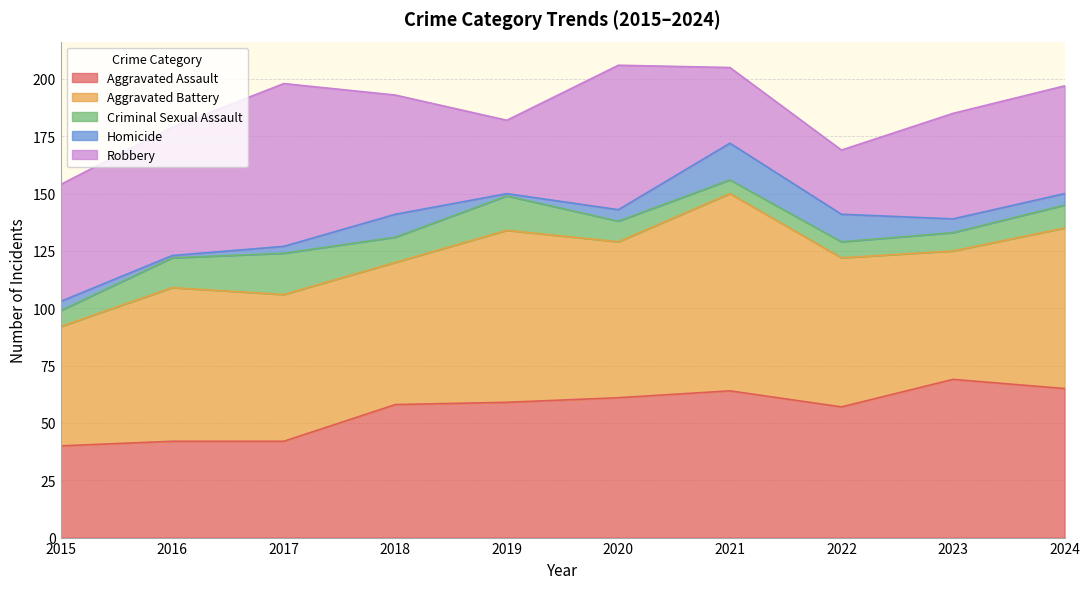

Reading left to right, what are all the values shown in this chart?

Aggravated Assault: 2015=40	2016=42	2017=42	2018=58	2019=59	2020=61	2021=64	2022=57	2023=69	2024=65
Aggravated Battery: 2015=52	2016=67	2017=64	2018=62	2019=75	2020=68	2021=86	2022=65	2023=56	2024=70
Criminal Sexual Assault: 2015=7	2016=13	2017=18	2018=11	2019=15	2020=9	2021=6	2022=7	2023=8	2024=10
Homicide: 2015=4	2016=1	2017=3	2018=10	2019=1	2020=5	2021=16	2022=12	2023=6	2024=5
Robbery: 2015=51	2016=56	2017=71	2018=52	2019=32	2020=63	2021=33	2022=28	2023=46	2024=47